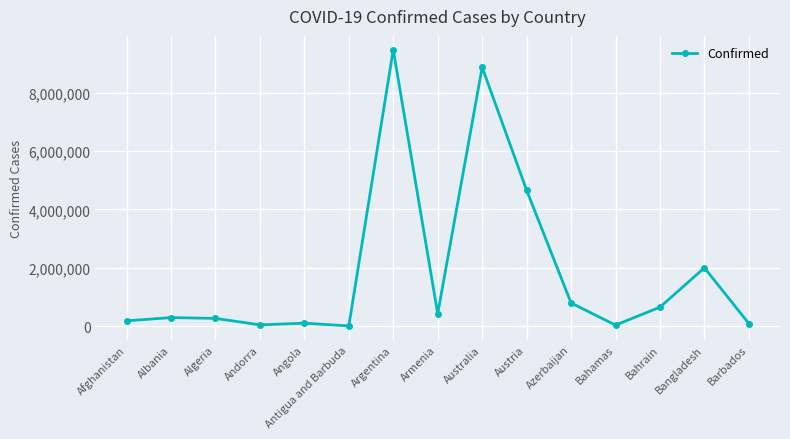

How many data points are less than 293917?

7